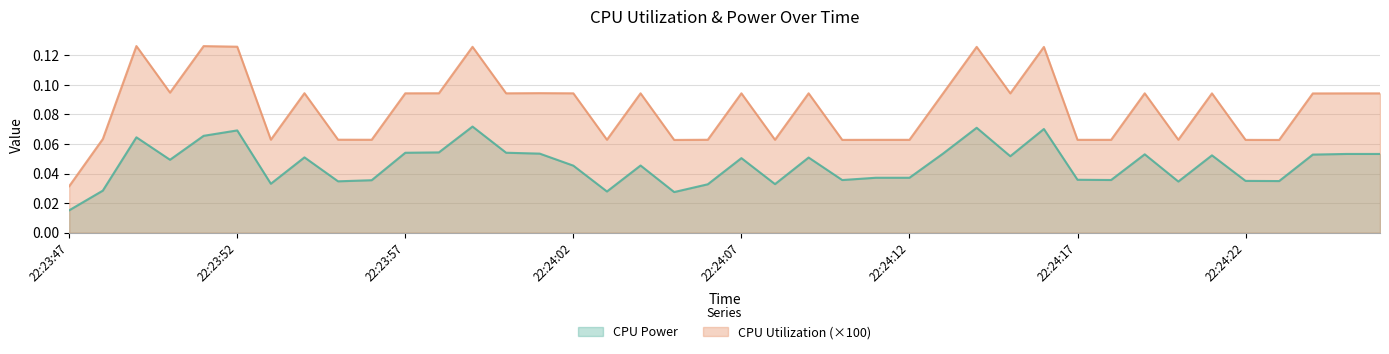

What are all the series names shown in the legend?

CPU Power, CPU Utilization (×100)